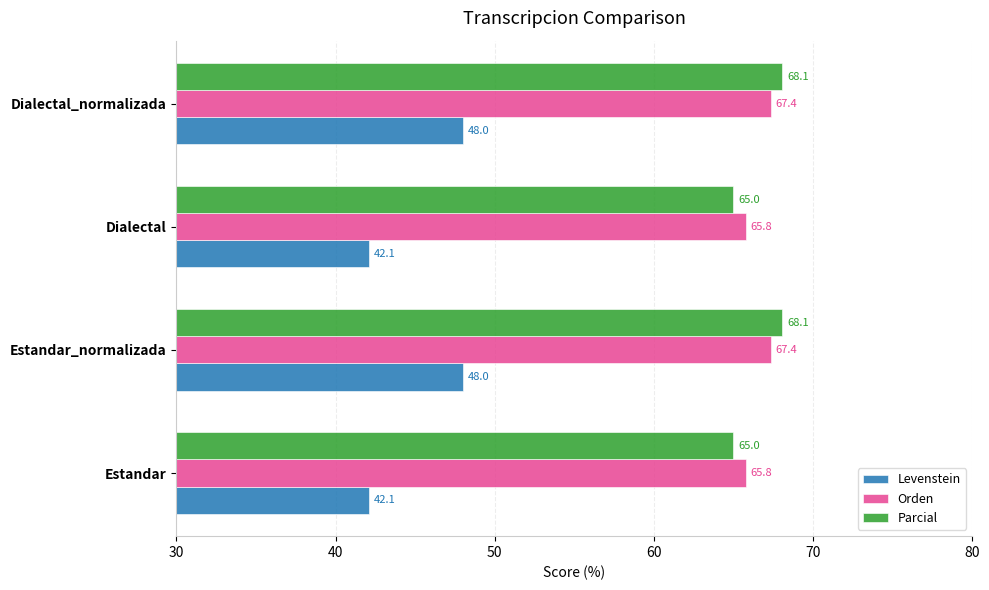

At how many categories does at least one series exceed 45?

4